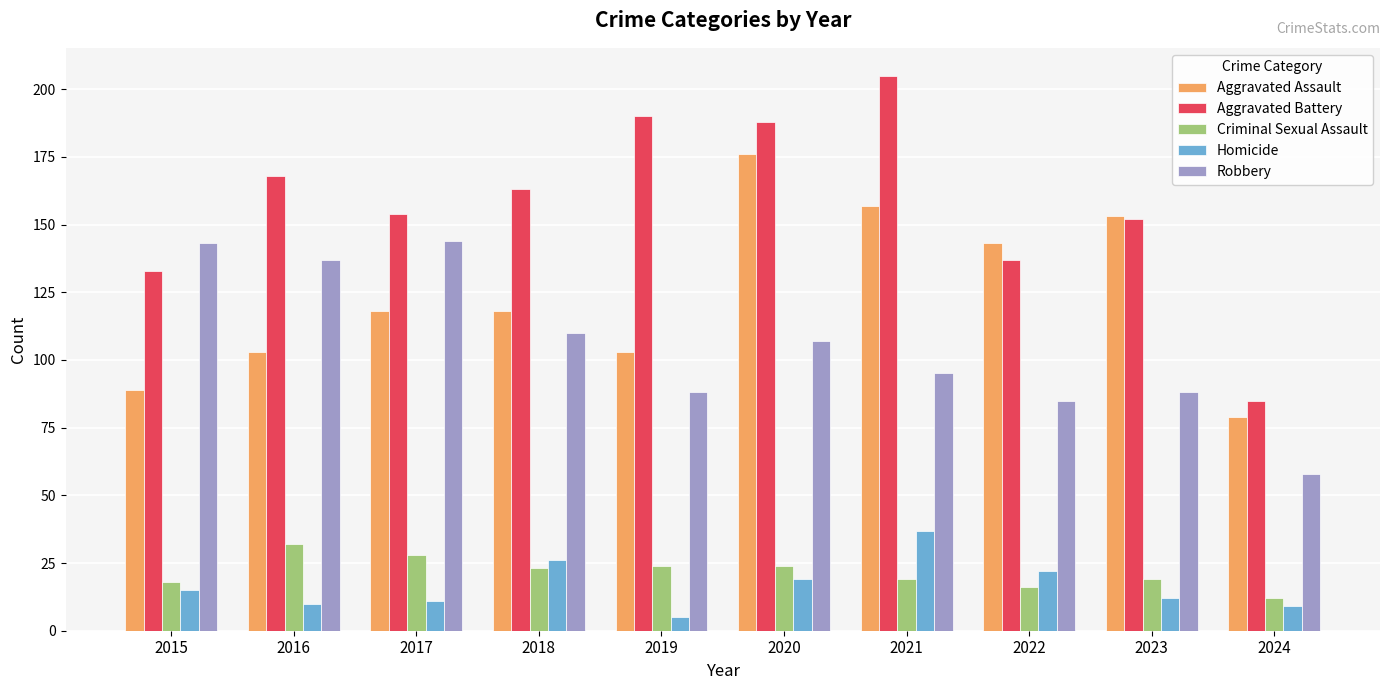

True or false: Criminal Sexual Assault has a value of 8 at 2021.

False